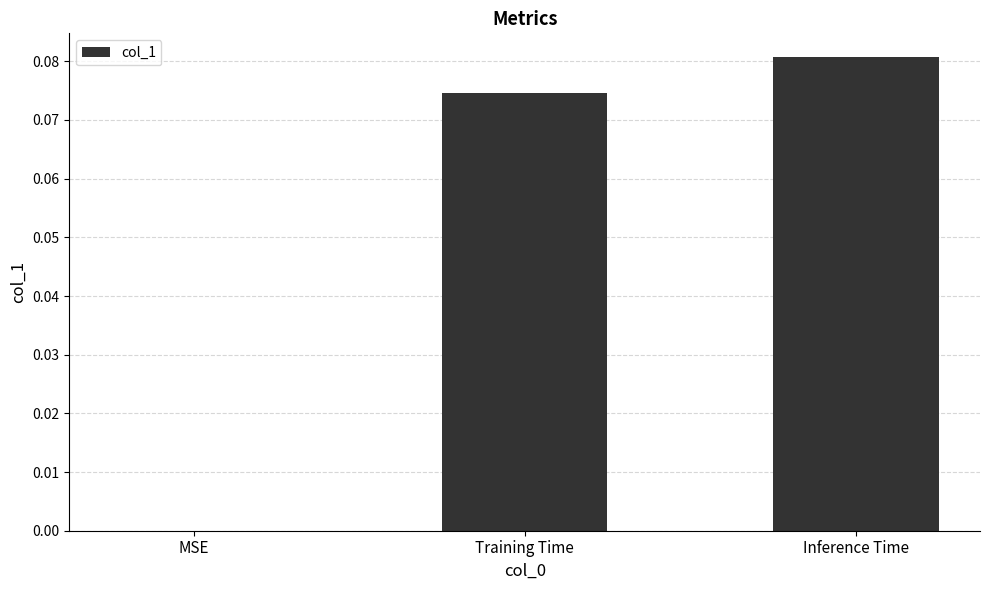

True or false: the data shows 0.0 at Inference Time.

False